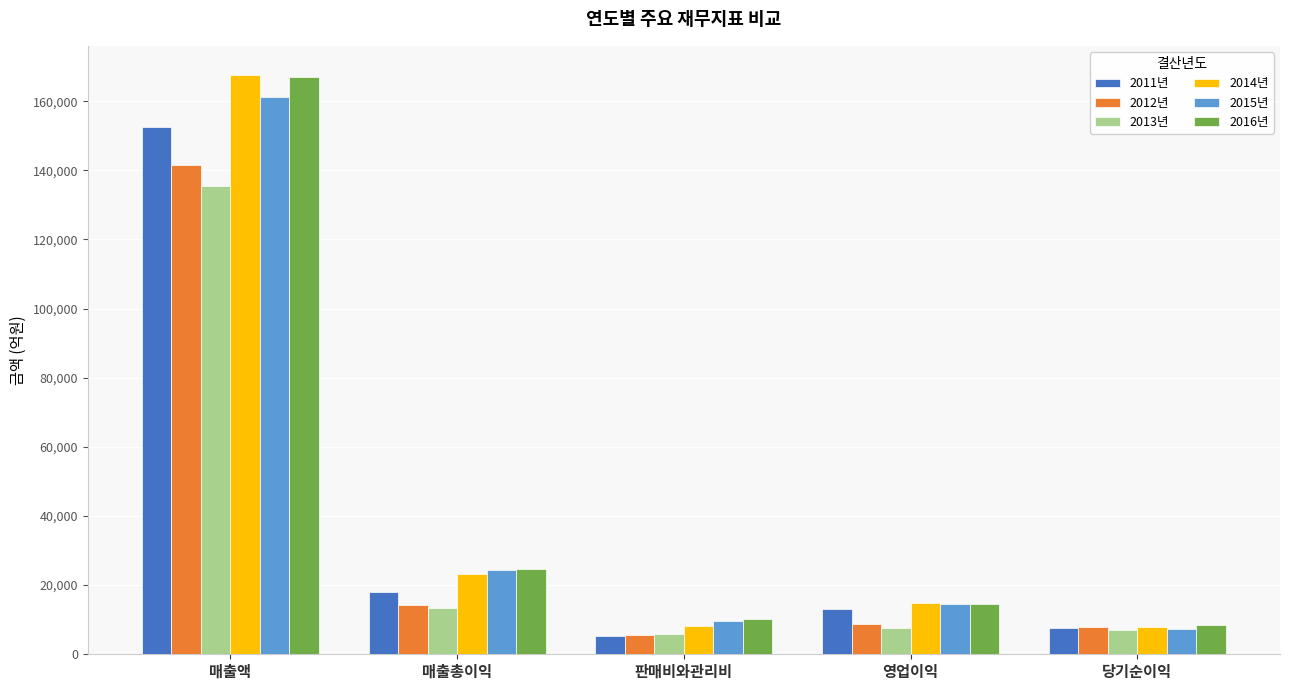

Is it true that 2011년 equals 5391.6 at 판매비와관리비?

True